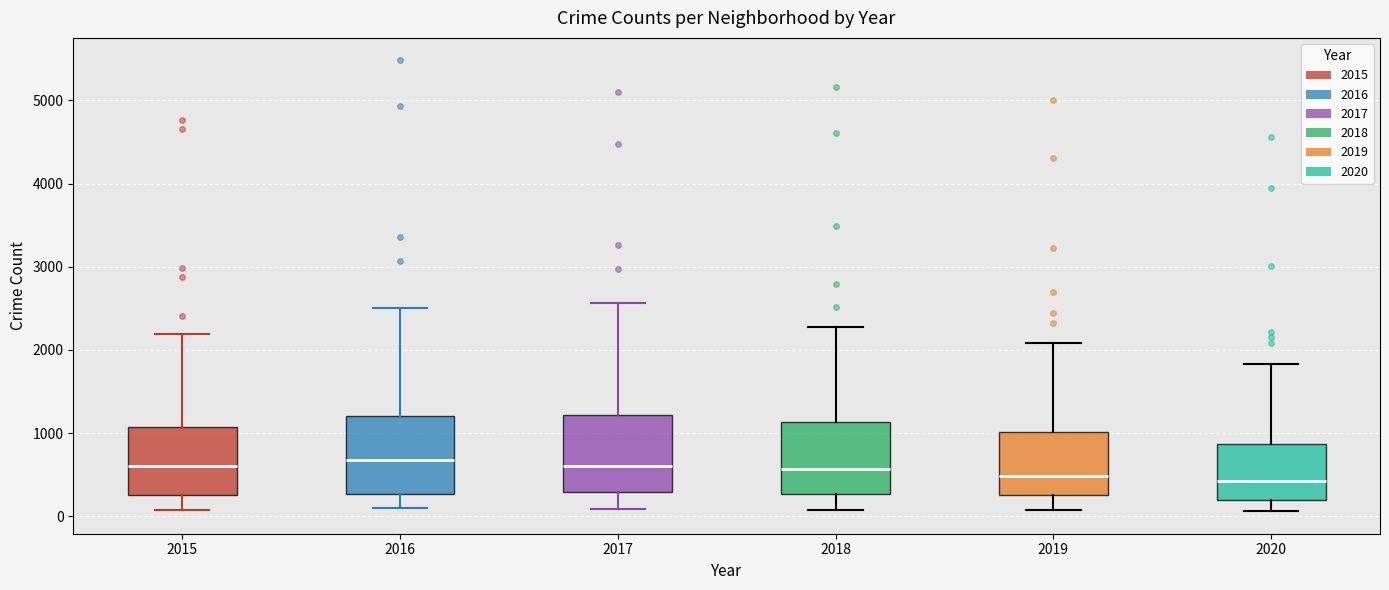

Where does the median line of the box at x = 2020 sit on the y-axis? The values are not printed on the chart, so give them approximately, as read against the axis.

400